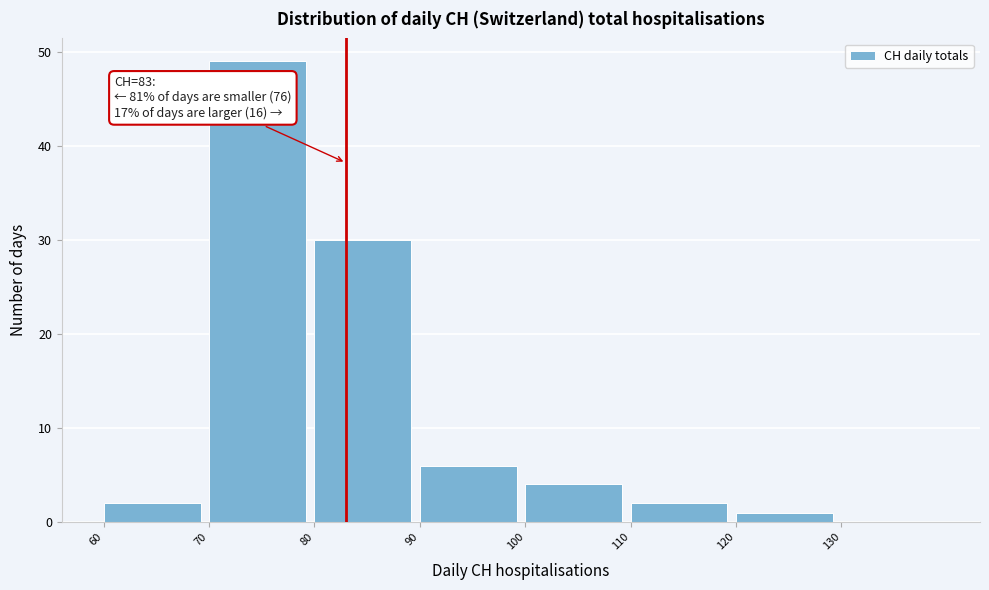

Which range on the x-axis has the tallest bar?

70 to 80